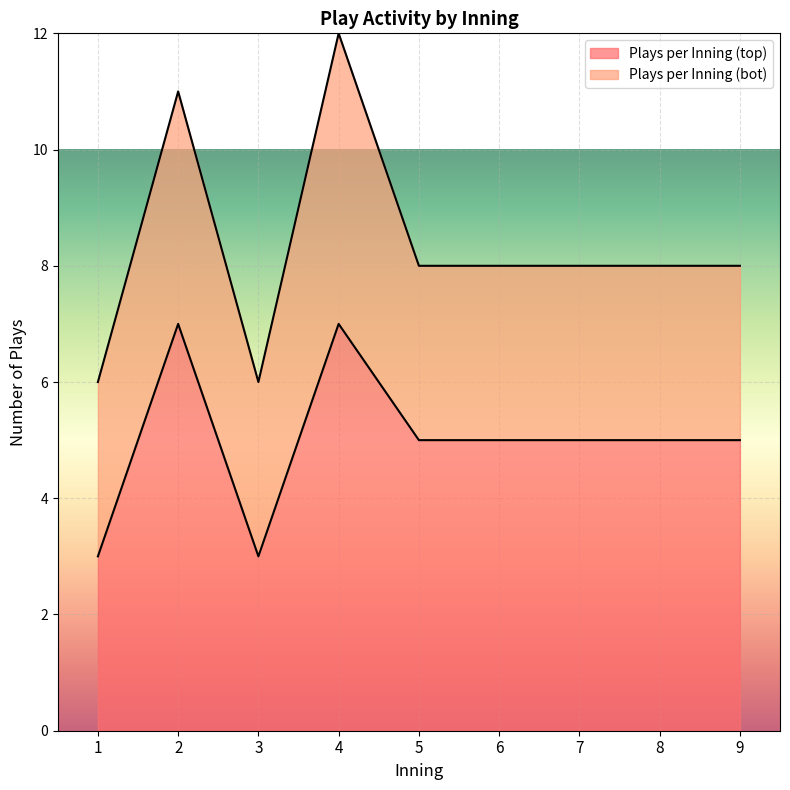

What is the lowest value of the Plays per Inning (top) series?

3